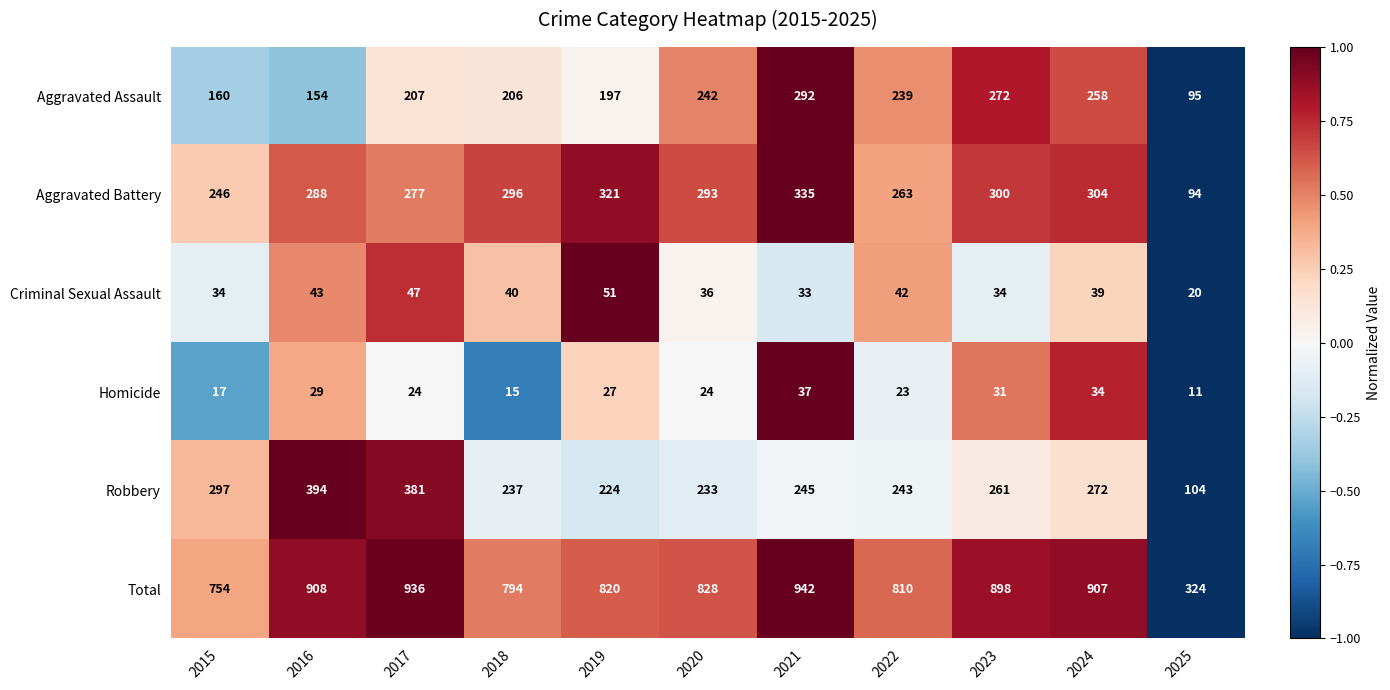

Read the Robbery value at 2020.

233